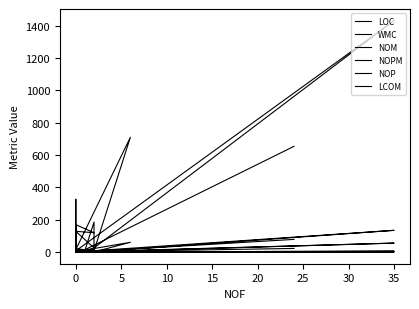

The NOPM series shows 3.2 at 0. True or false?

False